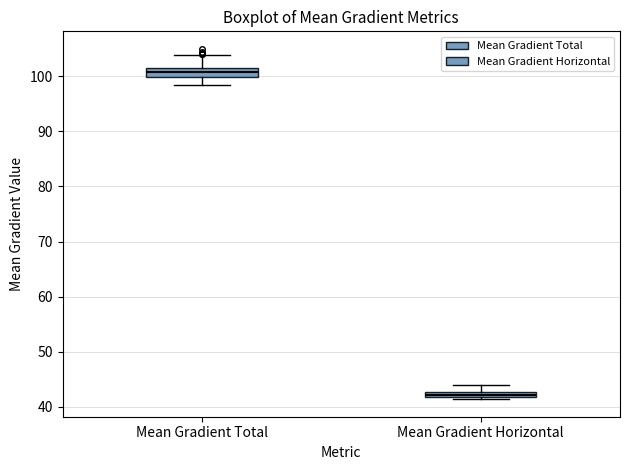

Which box's median line is the lowest?

Mean Gradient Horizontal